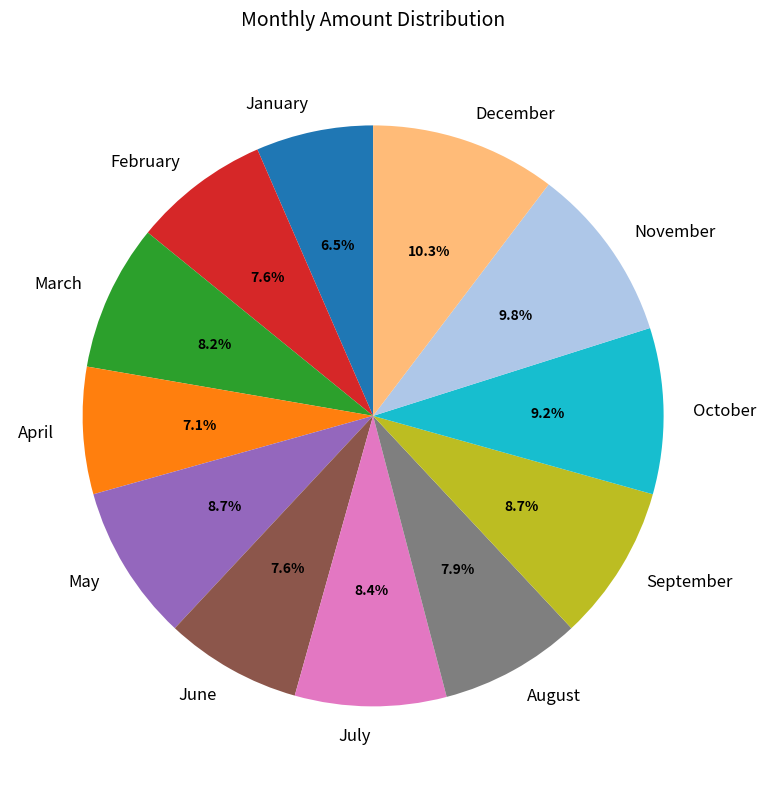

Is there any slice that represents more than half of the pie?

No